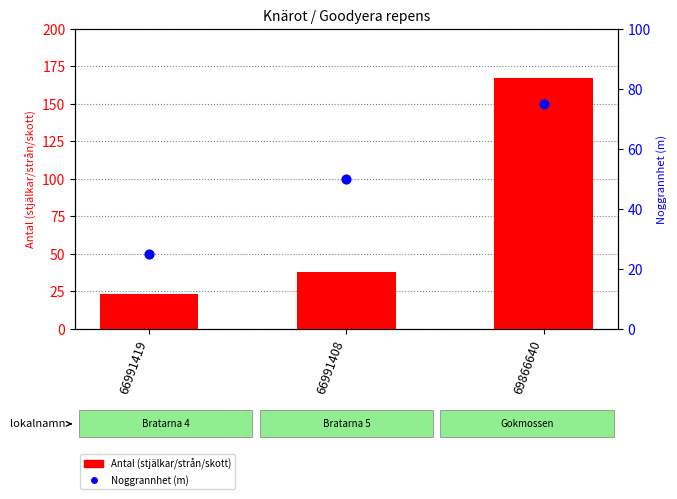

Which series has the largest total across all categories?

Antal (stjälkar/strån/skott)